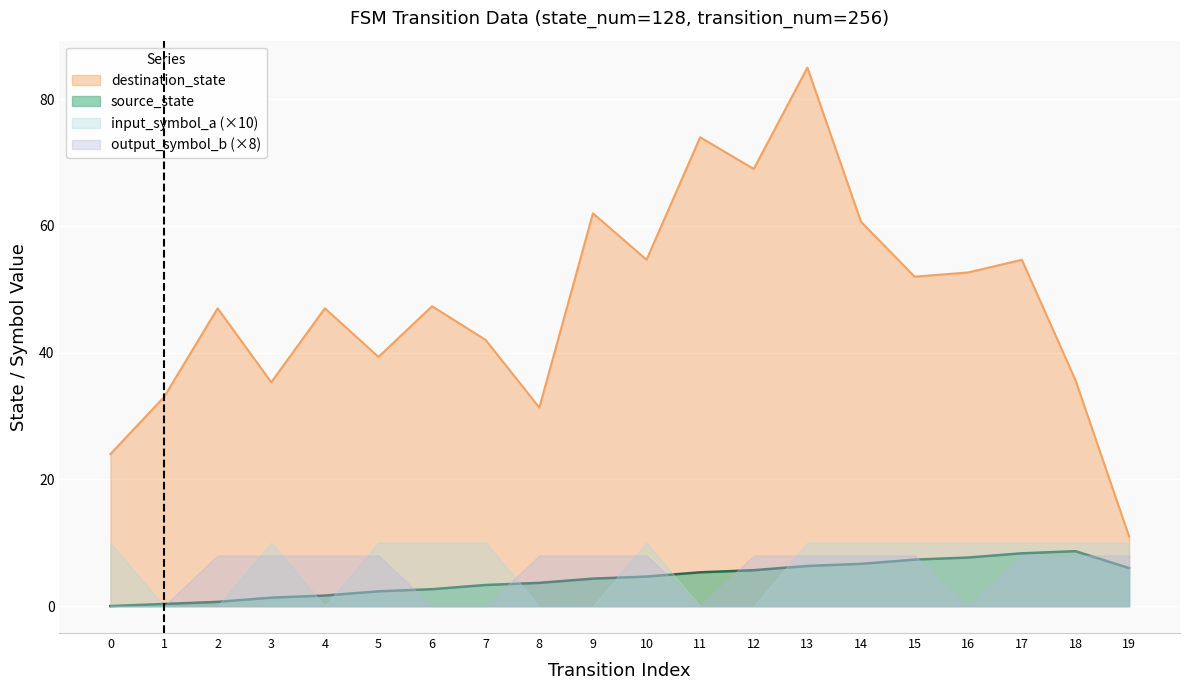

At which category is the sum across all series the highest?

13